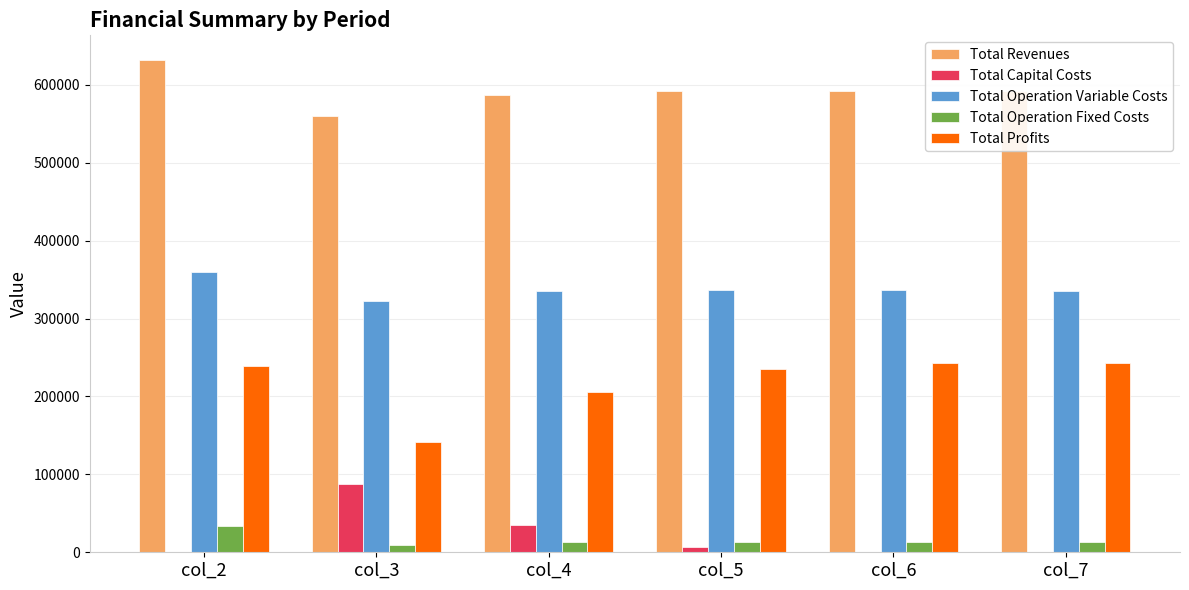

Count the number of categories in the chart.

6